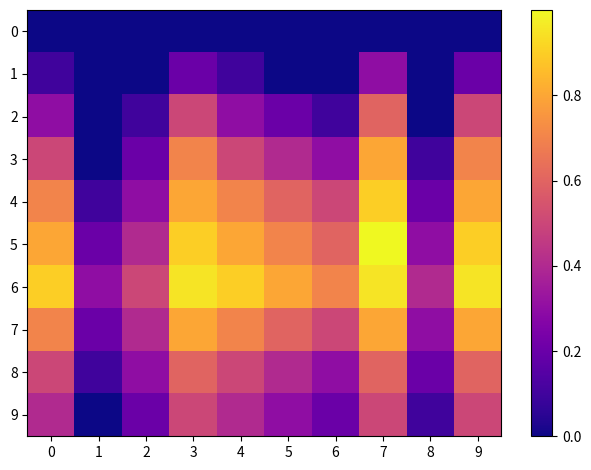

Reading right to left, extract all data points from this chart.

0: 9=0.0	8=0.0	7=0.0	6=0.0	5=0.0	4=0.0	3=0.0	2=0.0	1=0.0	0=0.0
1: 9=0.2	8=0.0	7=0.3	6=0.0	5=0.0	4=0.1	3=0.2	2=0.0	1=0.0	0=0.1
2: 9=0.5	8=0.0	7=0.6	6=0.1	5=0.2	4=0.3	3=0.5	2=0.1	1=0.0	0=0.3
3: 9=0.7	8=0.1	7=0.8	6=0.3	5=0.4	4=0.5	3=0.7	2=0.2	1=0.0	0=0.5
4: 9=0.8	8=0.2	7=0.9	6=0.5	5=0.6	4=0.7	3=0.8	2=0.3	1=0.1	0=0.7
5: 9=0.9	8=0.3	7=1.0	6=0.6	5=0.7	4=0.8	3=0.9	2=0.4	1=0.2	0=0.8
6: 9=0.9	8=0.4	7=0.9	6=0.7	5=0.8	4=0.9	3=0.9	2=0.5	1=0.3	0=0.9
7: 9=0.8	8=0.3	7=0.8	6=0.5	5=0.6	4=0.7	3=0.8	2=0.4	1=0.2	0=0.7
8: 9=0.6	8=0.2	7=0.6	6=0.3	5=0.4	4=0.5	3=0.6	2=0.3	1=0.1	0=0.5
9: 9=0.5	8=0.1	7=0.5	6=0.2	5=0.3	4=0.4	3=0.5	2=0.2	1=0.0	0=0.4